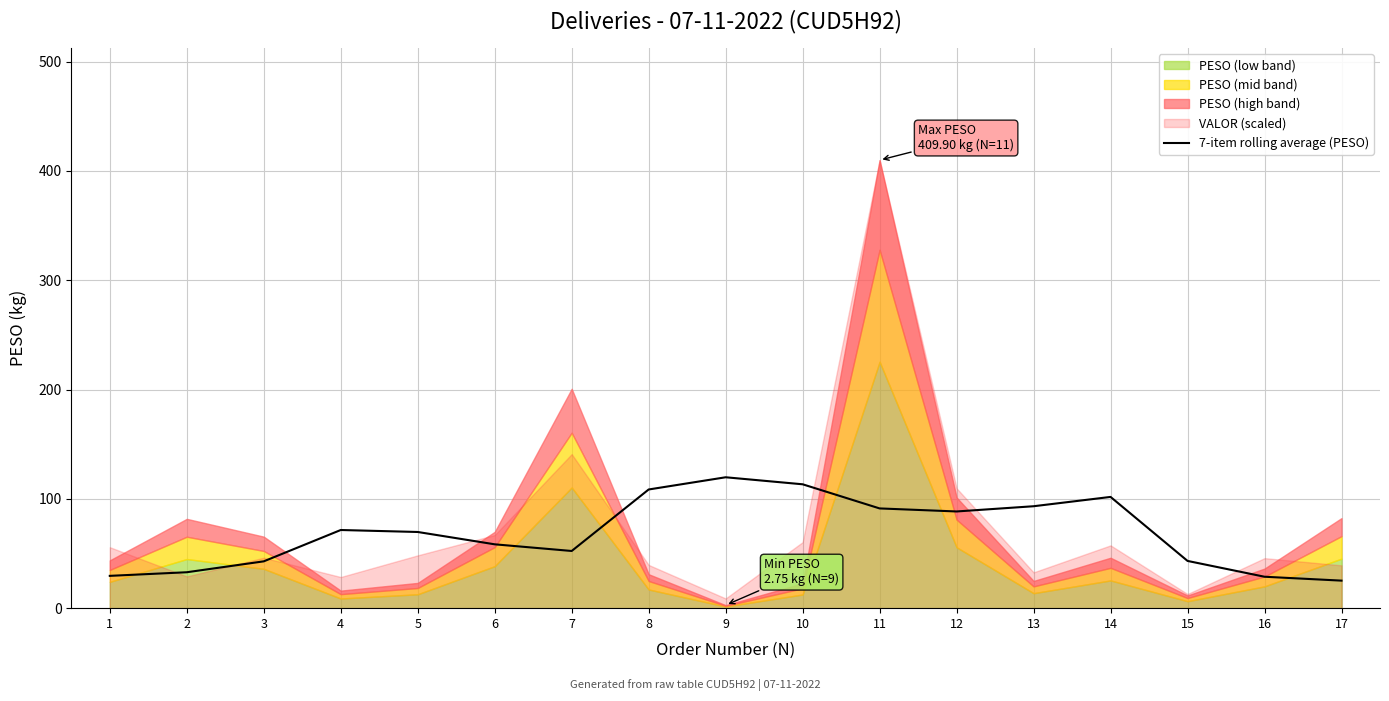

The 7-item rolling average (PESO) series shows 91.3 at 11. True or false?

True